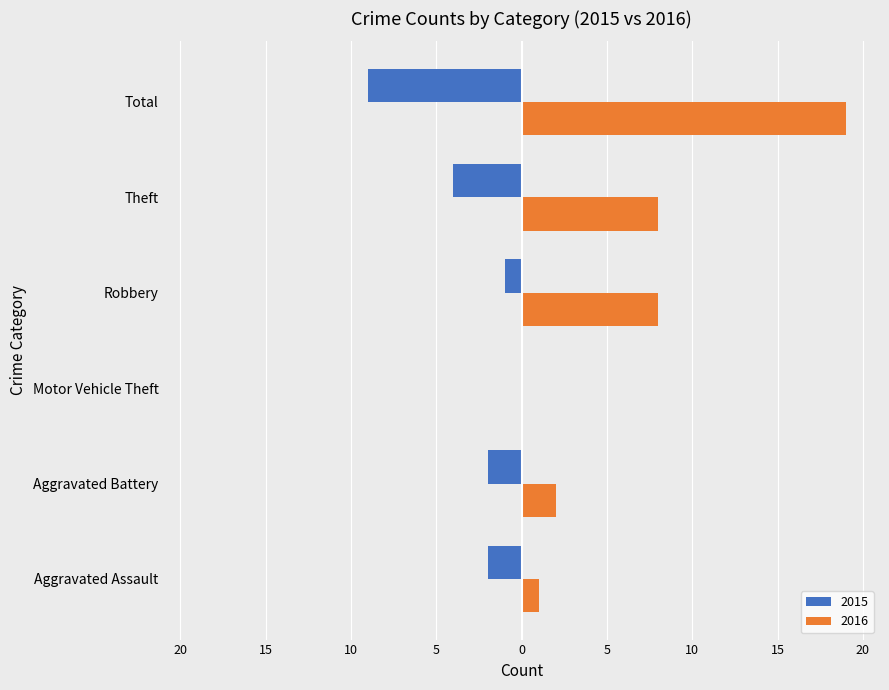

What are all the series names shown in the legend?

2015, 2016